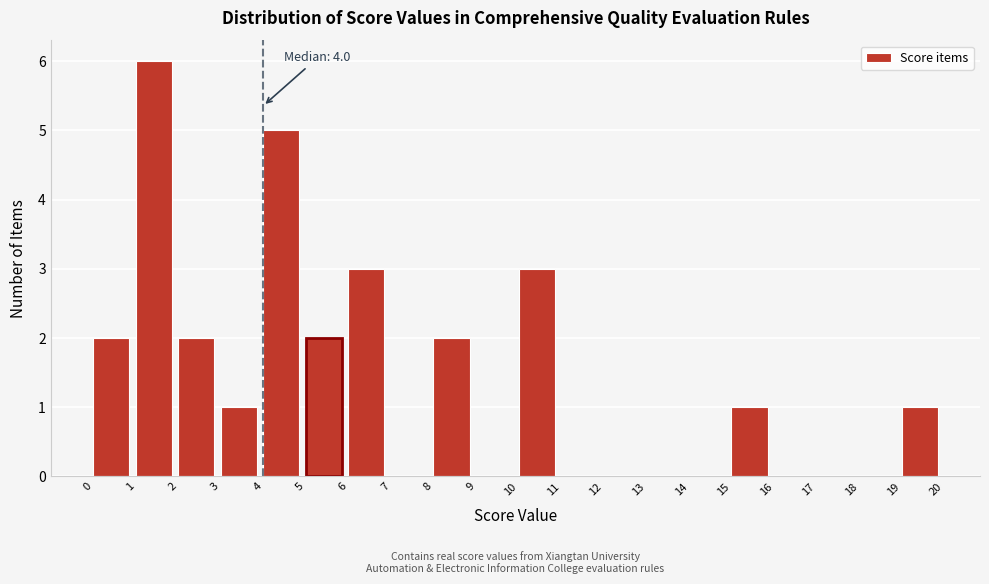

Over which range of the x-axis is the bar tallest?

1 to 2